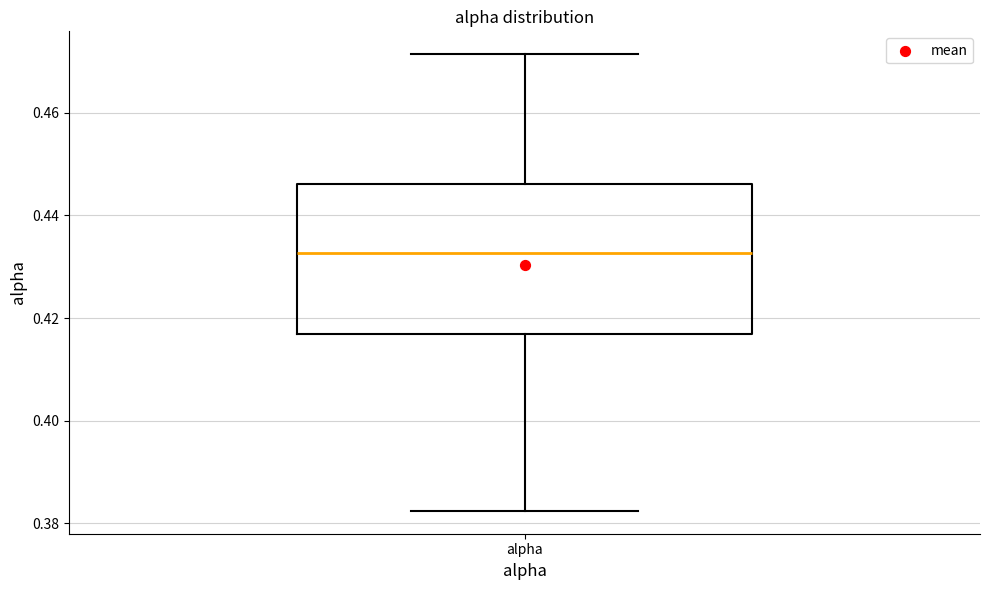

Transcribe this box plot: give where the median line is, the range the box spans, and where the two whiskers end, as read against the y-axis. The values are not printed on the chart, so give them approximately, as read against the axis.

median 0.432, box 0.416 to 0.446, whiskers 0.382 to 0.472